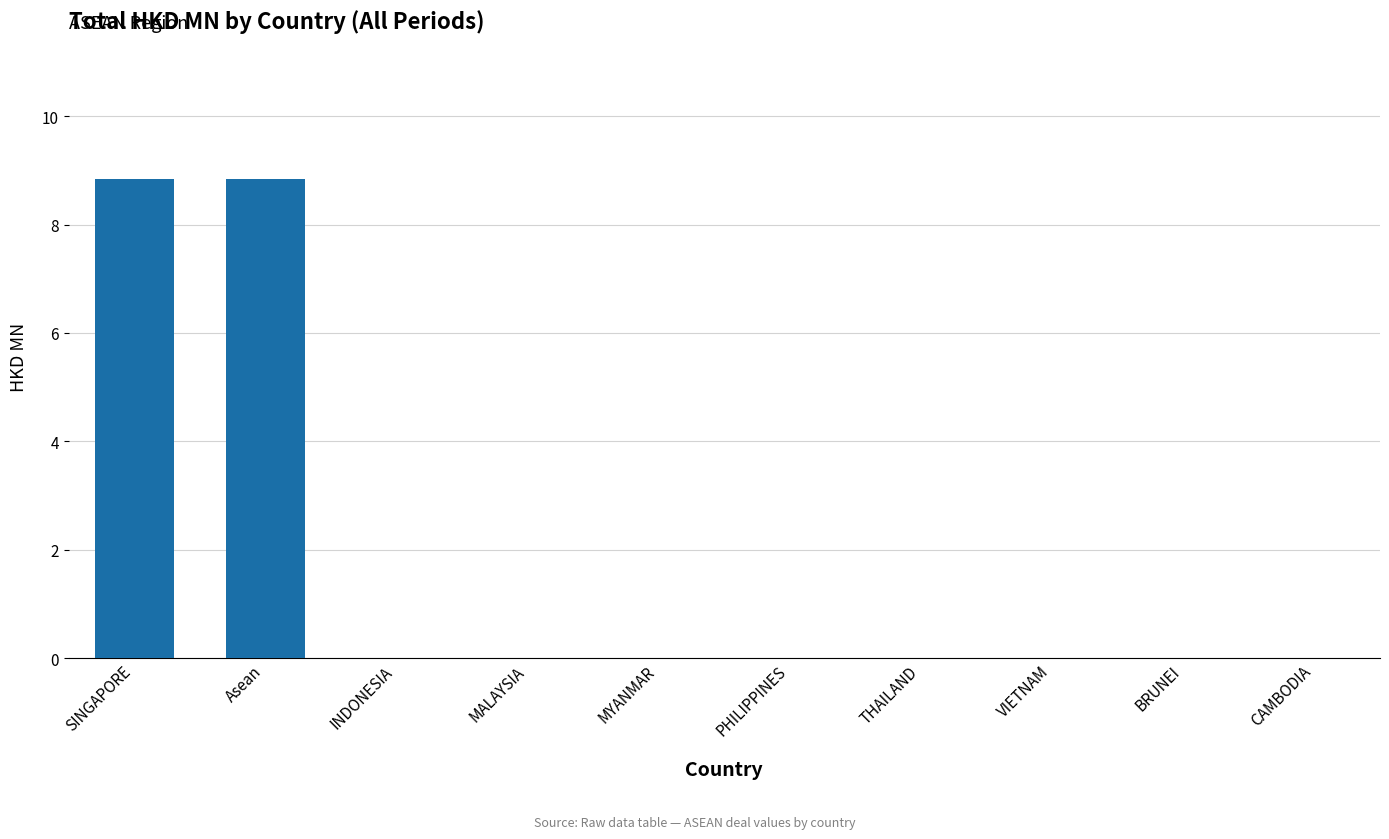

What is the change in value from Asean to MYANMAR?

-8.8